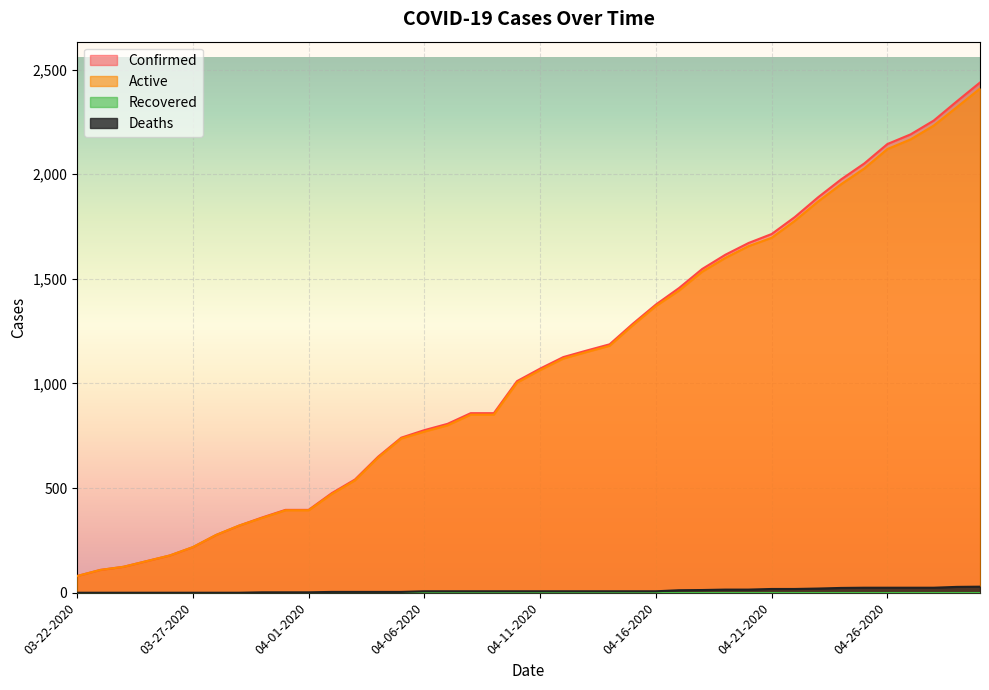

Between 04-06-2020 and 04-10-2020, which series saw the biggest shift?

Confirmed